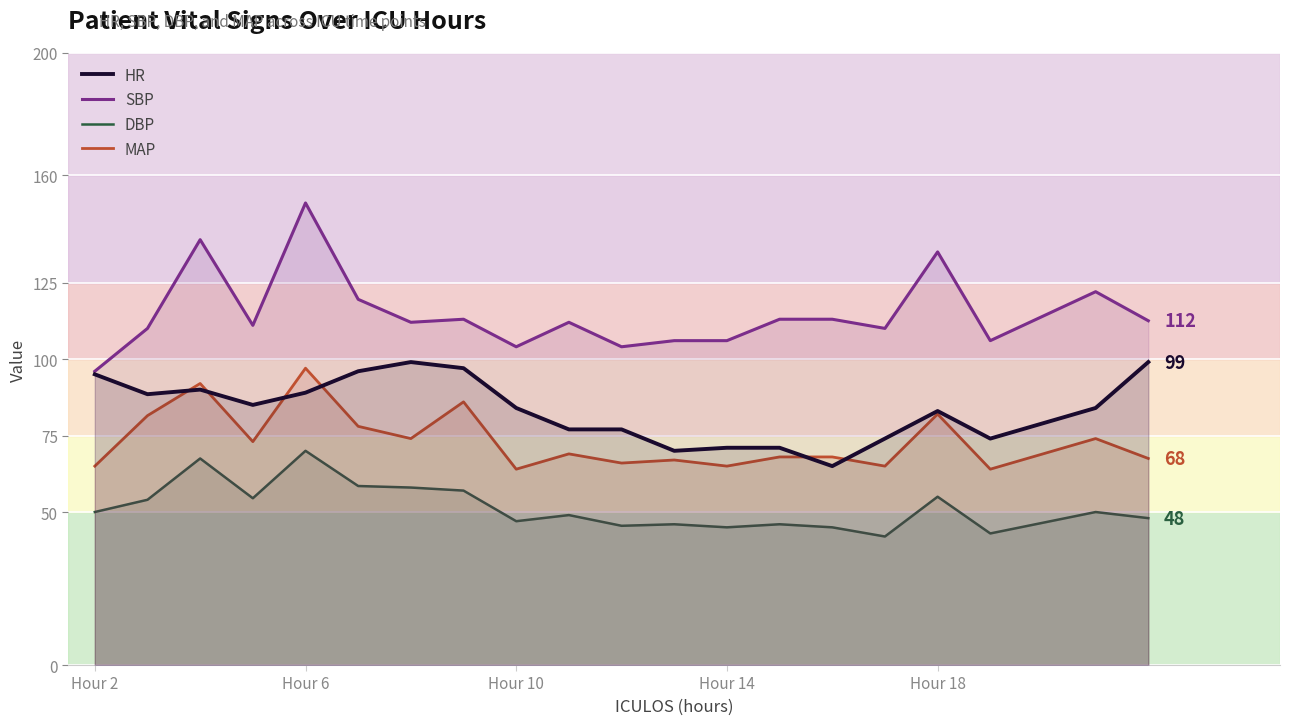

What is the maximum value for HR?

99.0